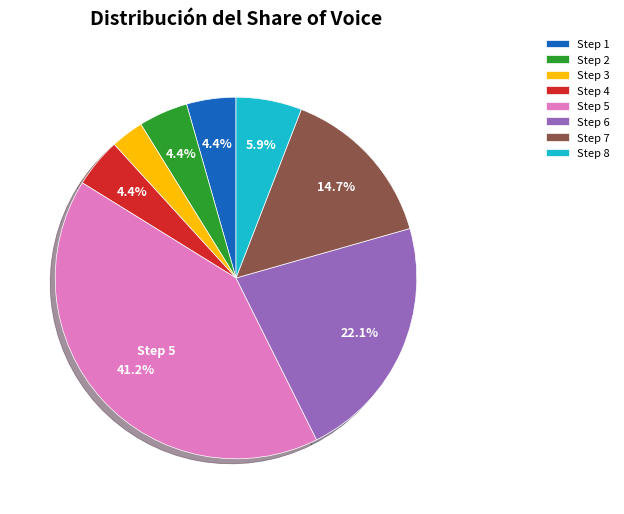

Which category has the biggest portion of the pie?

Step 5